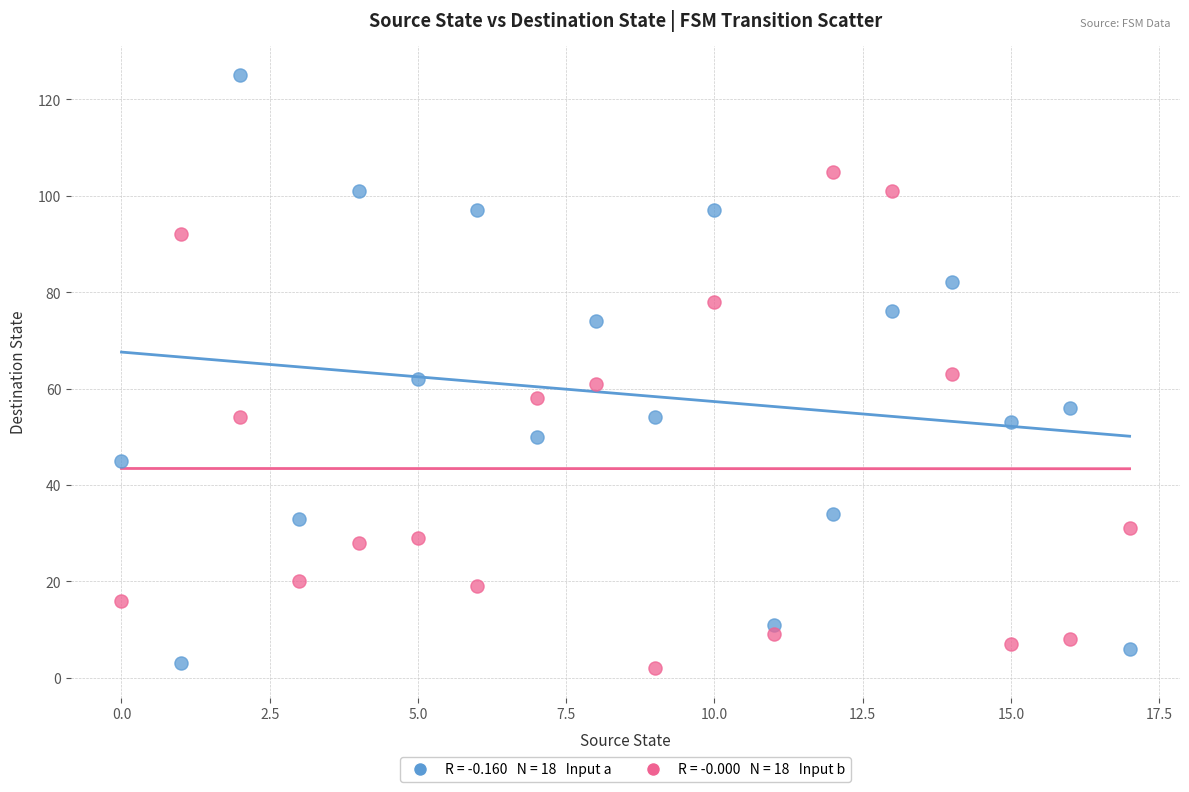

Across all data points, what is the range of Y values (max minus min)?

123